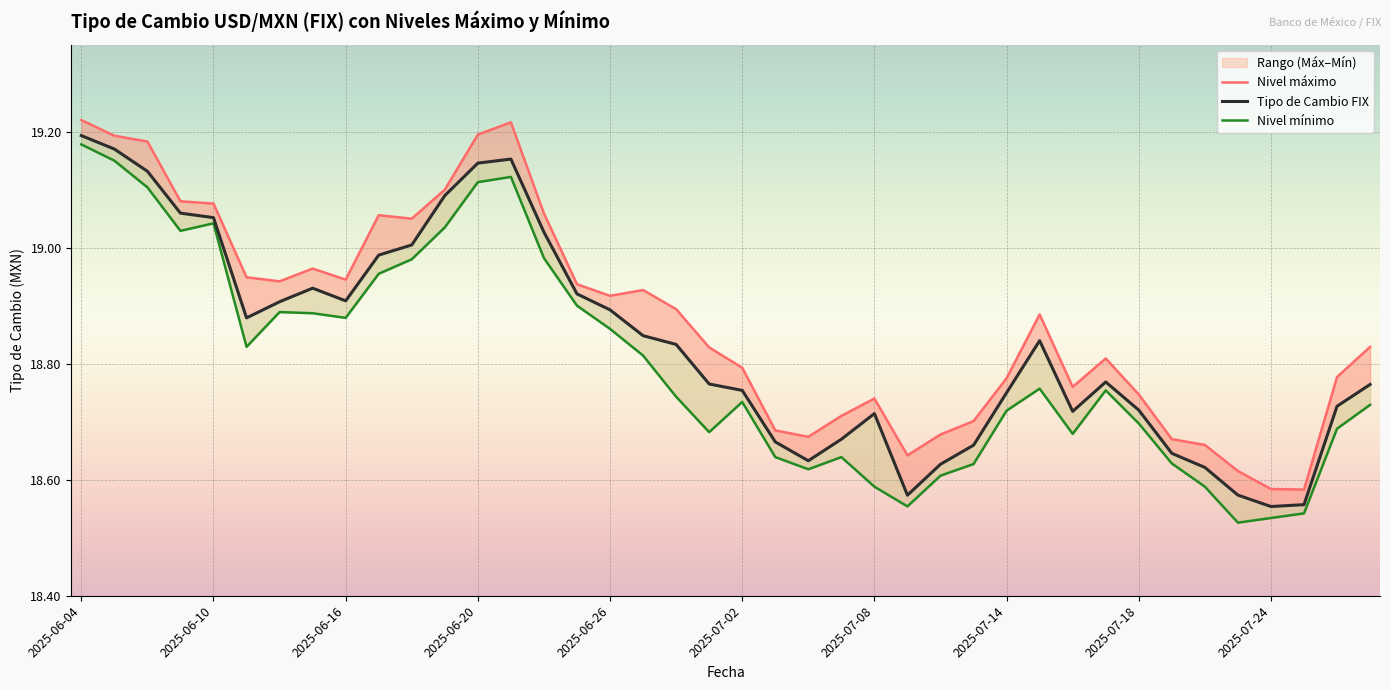

List the series in order of their peak value, highest first.

Nivel máximo, Tipo de Cambio FIX, Nivel mínimo